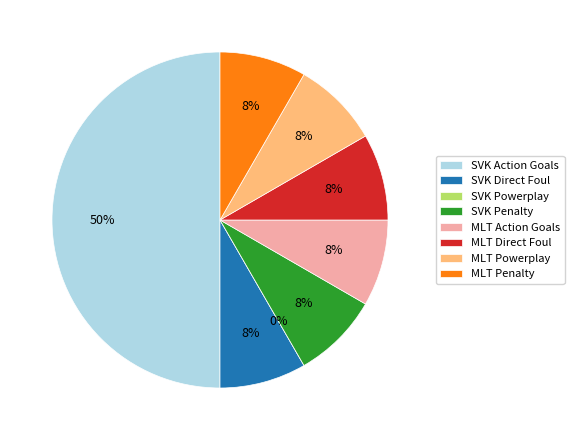

True or false: Slovakia - Direct Foul Goals accounts for 1% of the total.

False